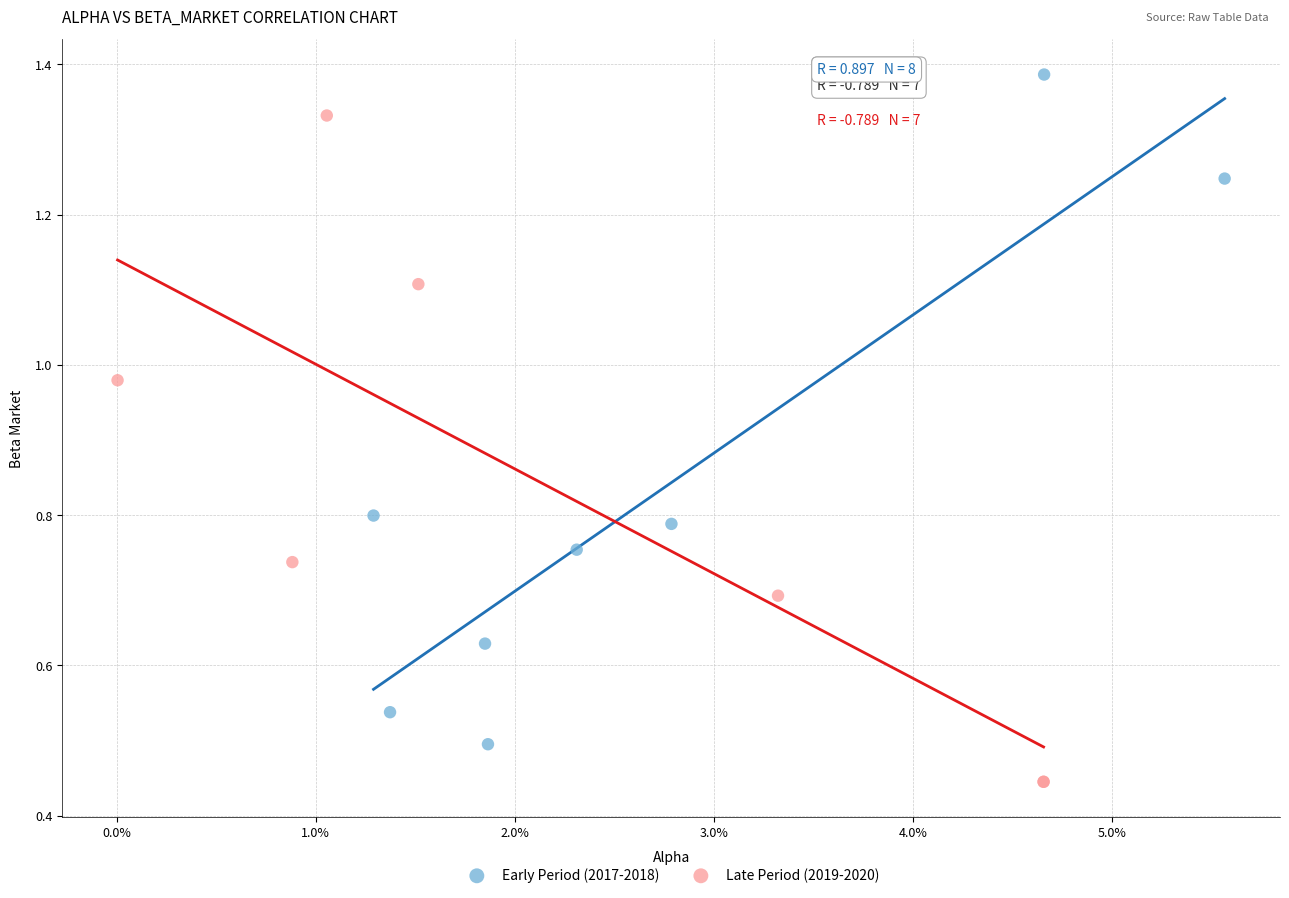

Which series contains the highest Y value?

Early Period (2017-2018)